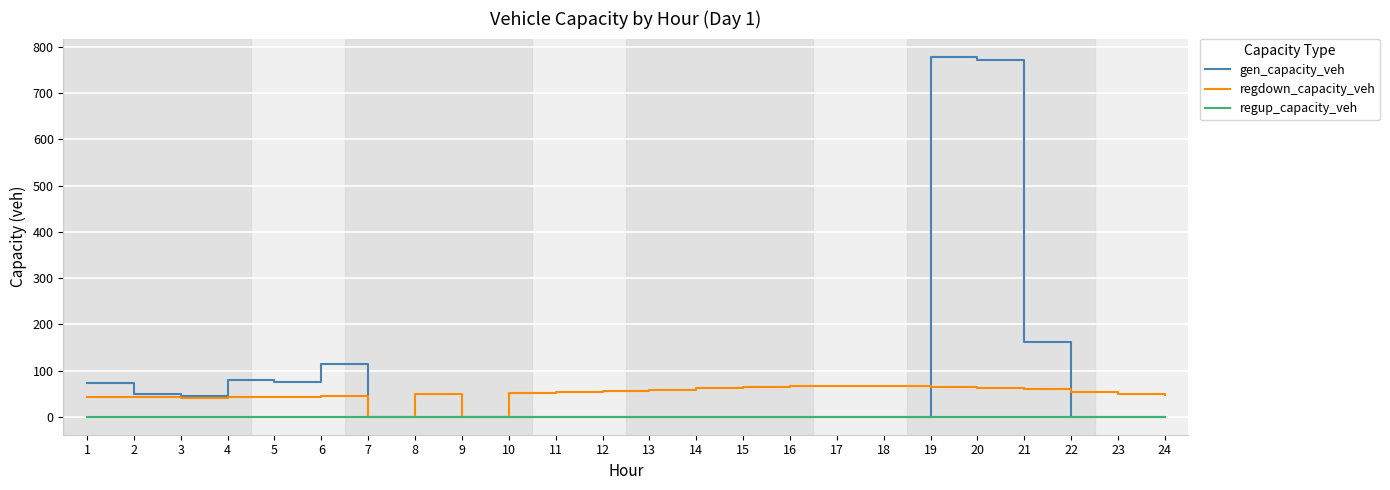

What are all the series names shown in the legend?

gen_capacity_veh, regdown_capacity_veh, regup_capacity_veh